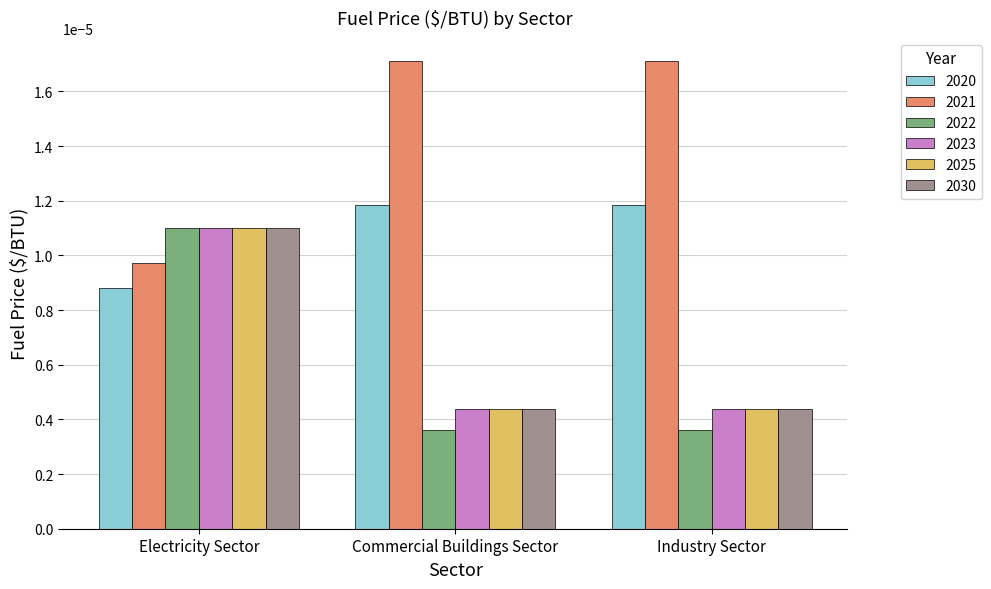

At which category is the sum across all series the highest?

Electricity Sector